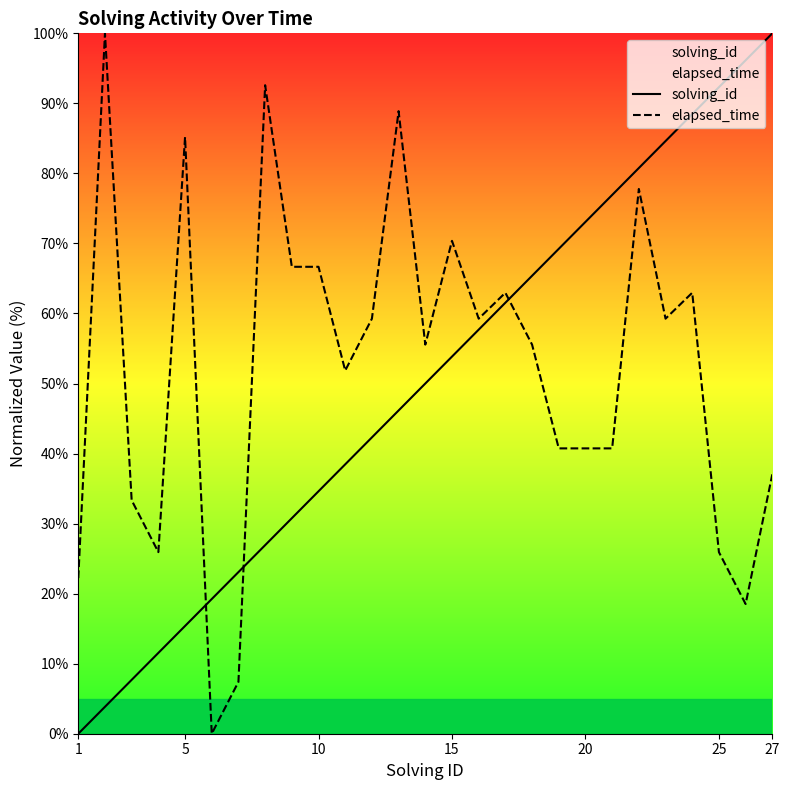

What is the highest value of the solving_id series?

100.0